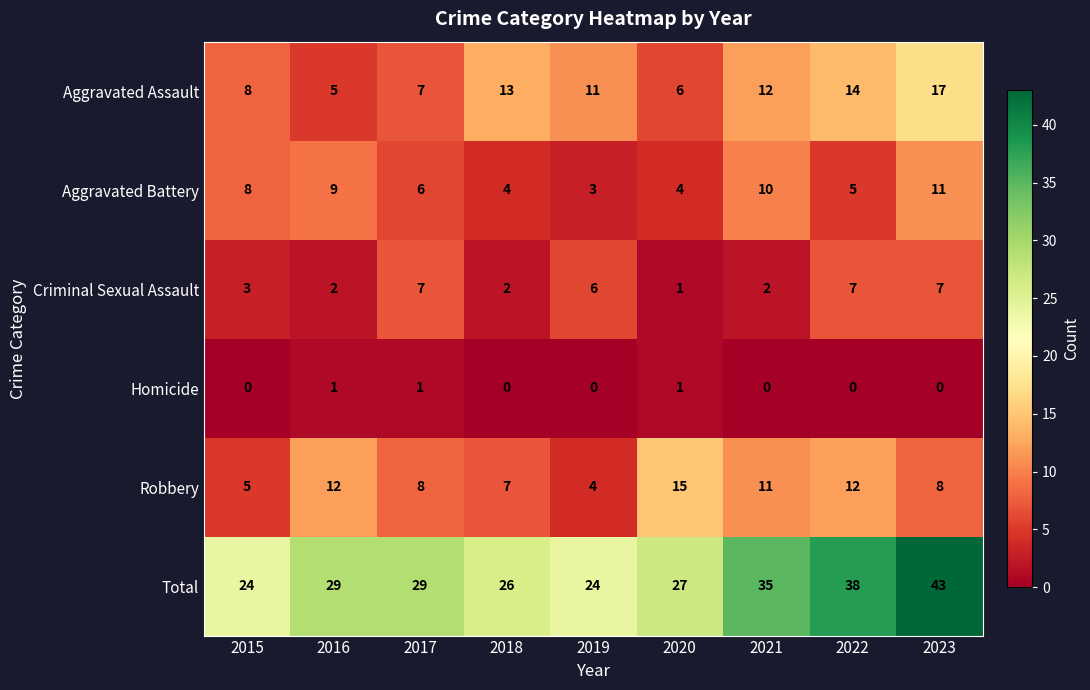

What is the approximate value of Criminal Sexual Assault at 2015?

3